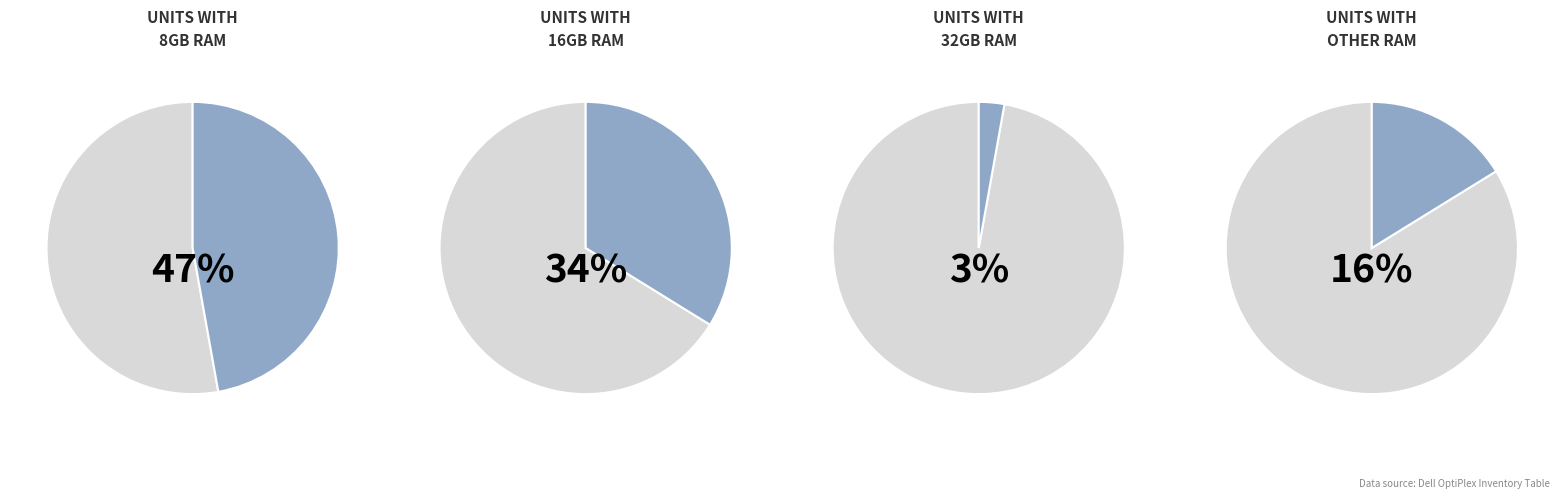

Is it true that 8GB is 55% of the pie?

False